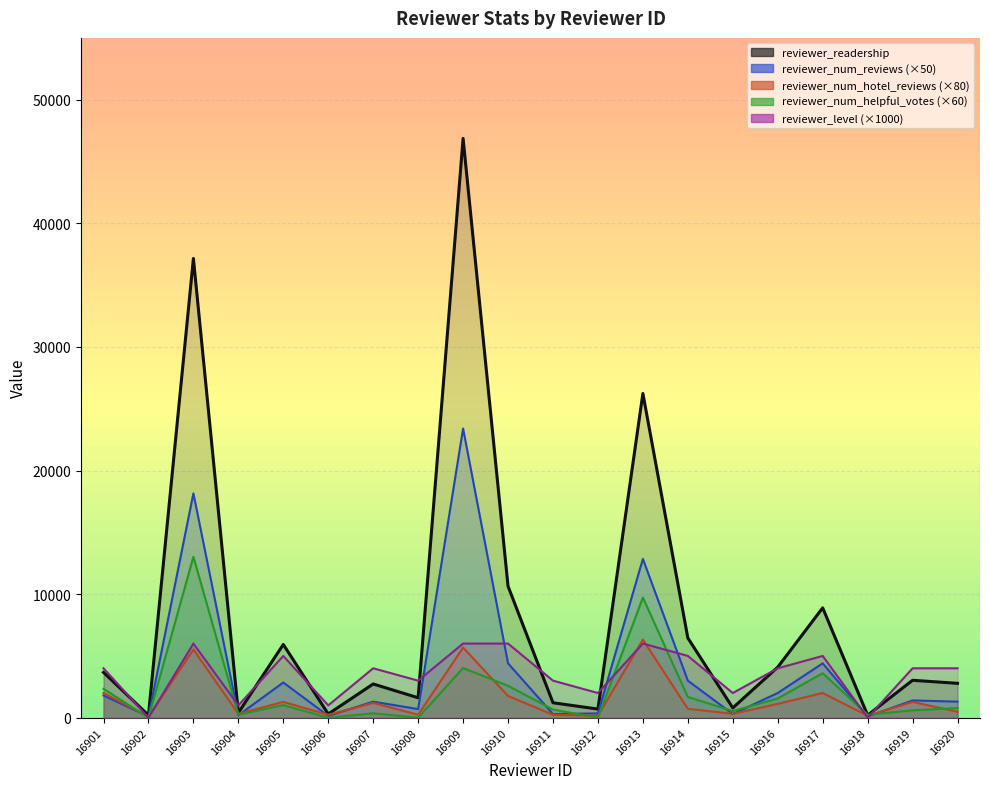

True or false: reviewer_num_helpful_votes has a value of 240 at 16904.

True